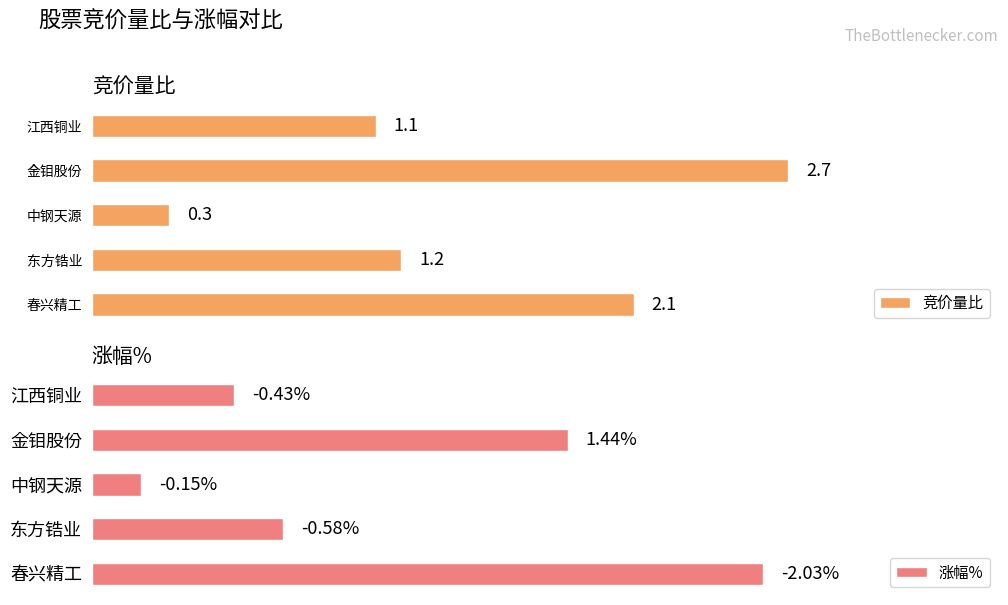

At which label does 竞价量比 reach its peak?

金钼股份